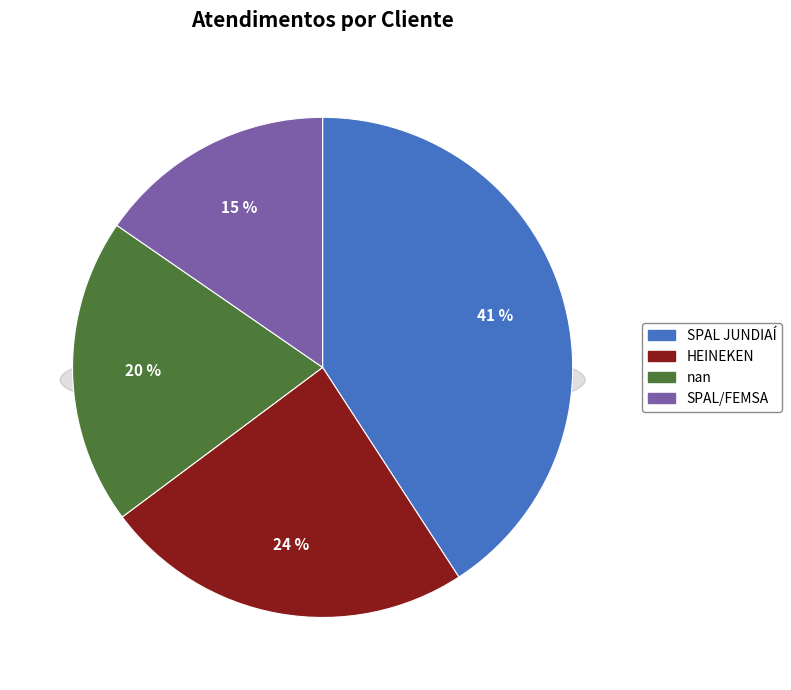

What is the largest slice in the pie chart?

SPAL JUNDIAÍ